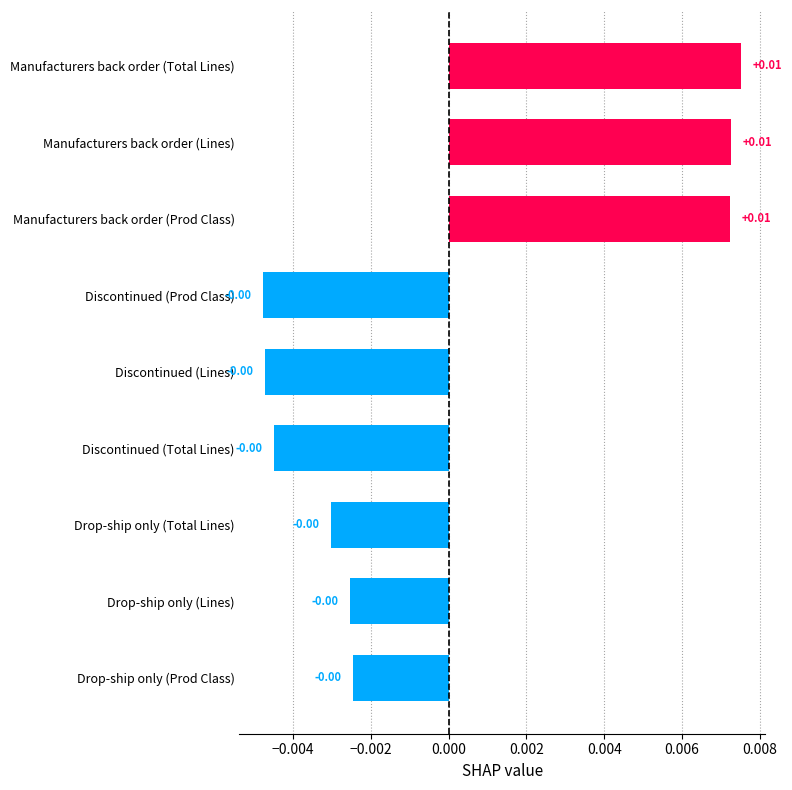

Which has a higher value, Drop-ship only (Total Lines) or Manufacturers back order (Total Lines)?

Manufacturers back order (Total Lines)